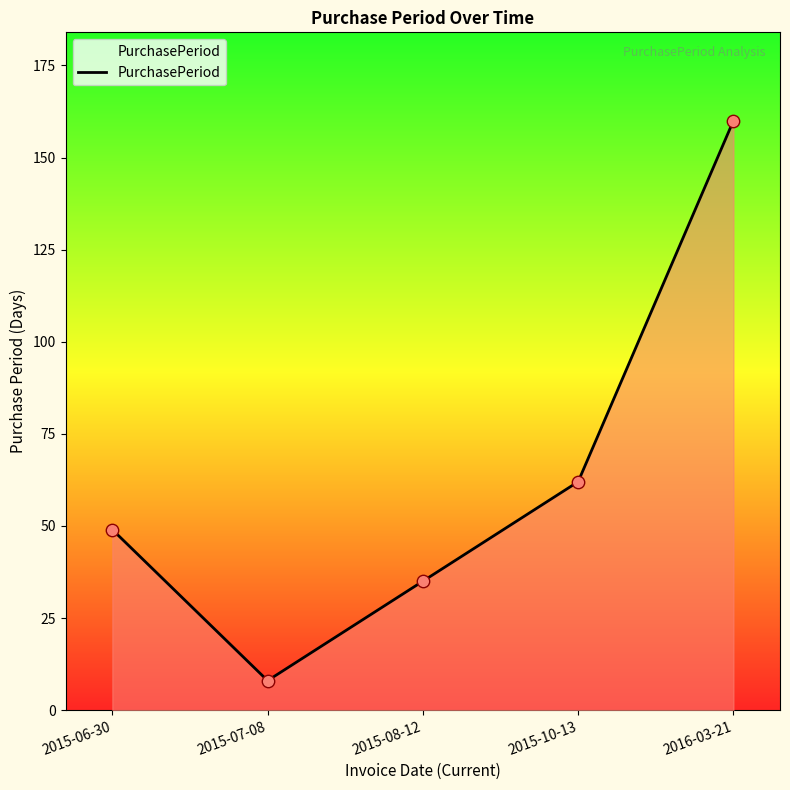

Approximately how many times larger is the value at 2015-08-12 compared to 2015-10-13?

0.6